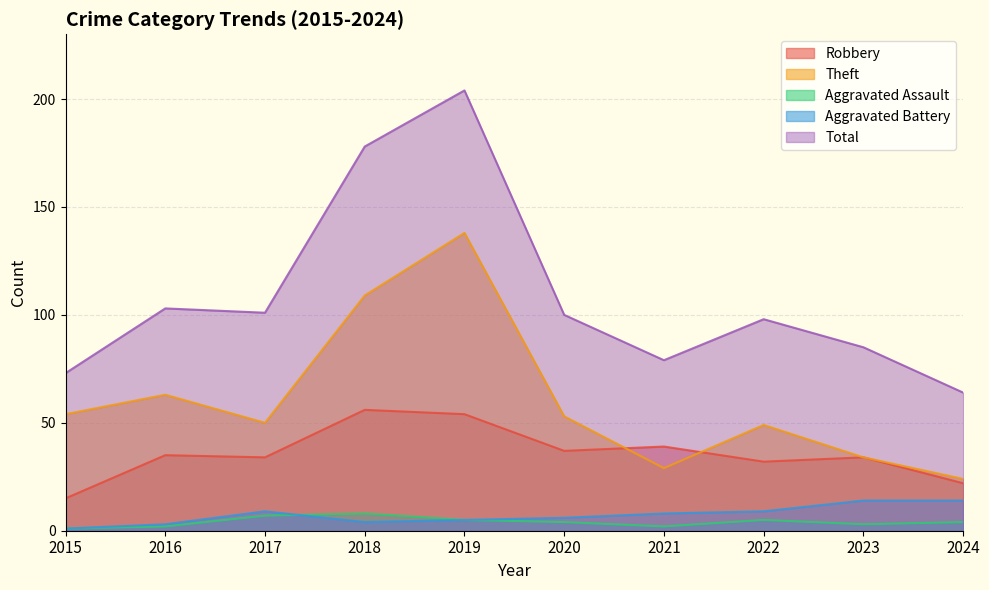

True or false: Total and Aggravated Battery cross at least once.

False